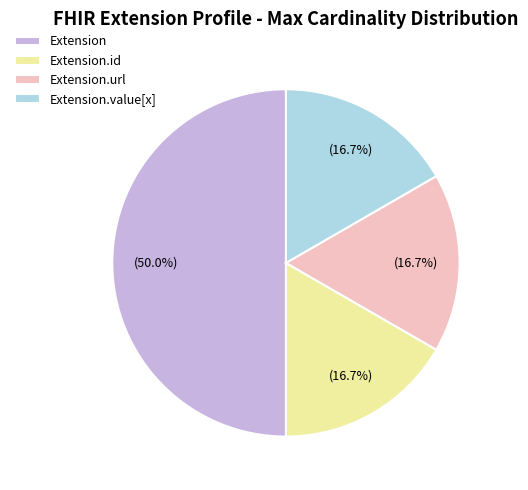

Is Extension.url the majority of the pie?

No